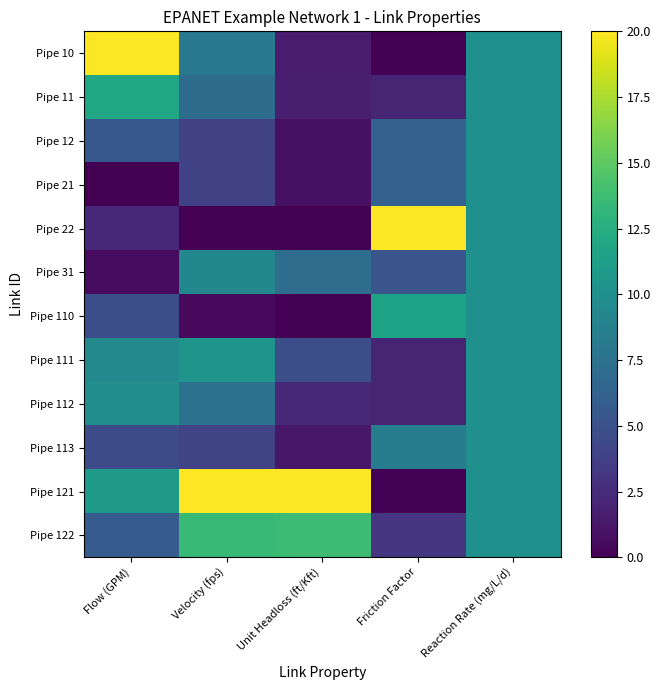

Which series has the largest range (max minus min)?

Pipe 10